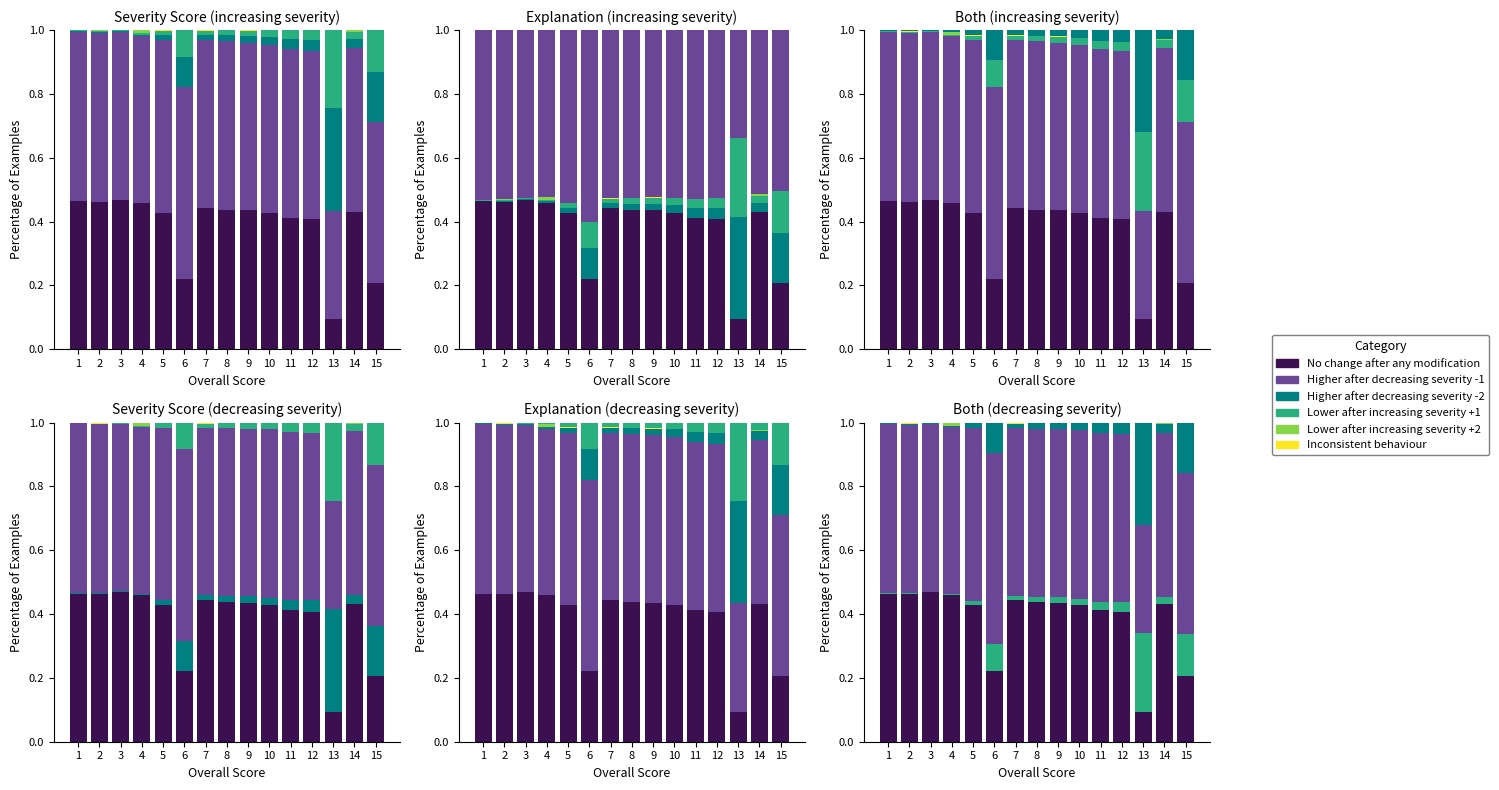

How many data points in Inconsistent behaviour are above 0?

5